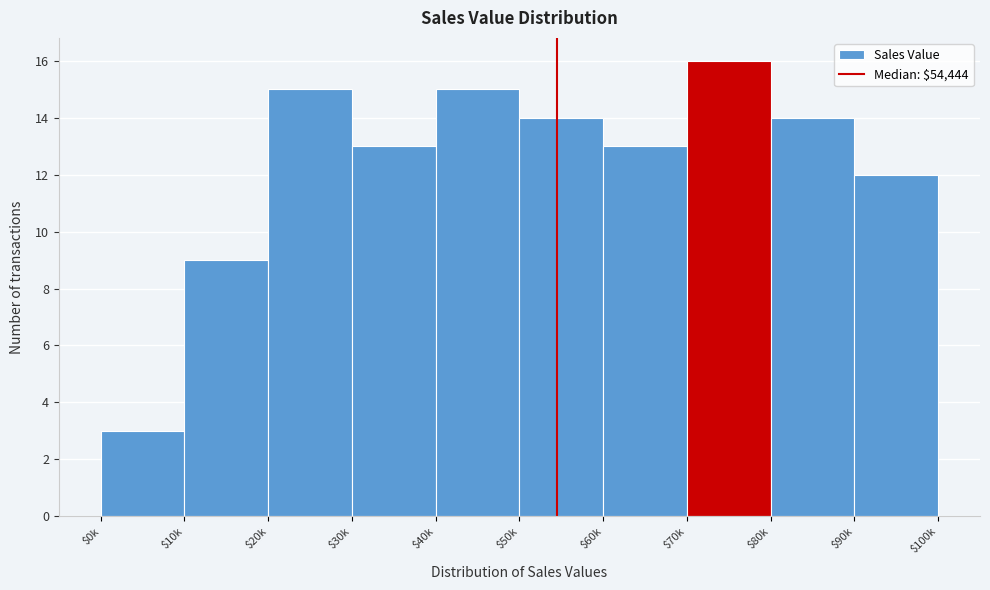

Reading right to left, list all the values displayed in this chart.

12	14	16	13	14	15	13	15	9	3